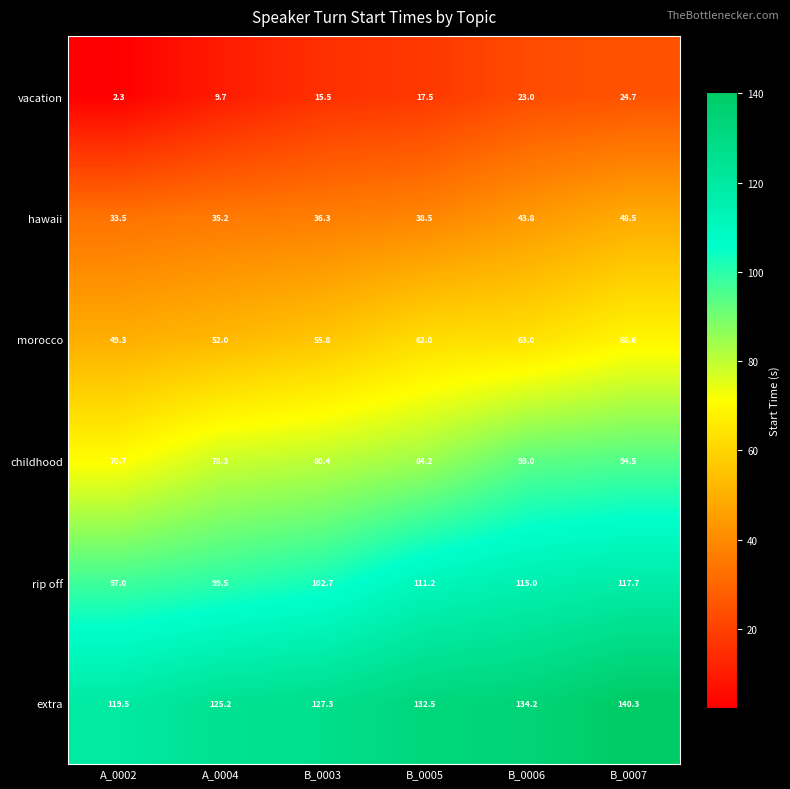

List the series in order of their peak value, highest first.

extra, rip off, childhood, morocco, hawaii, vacation